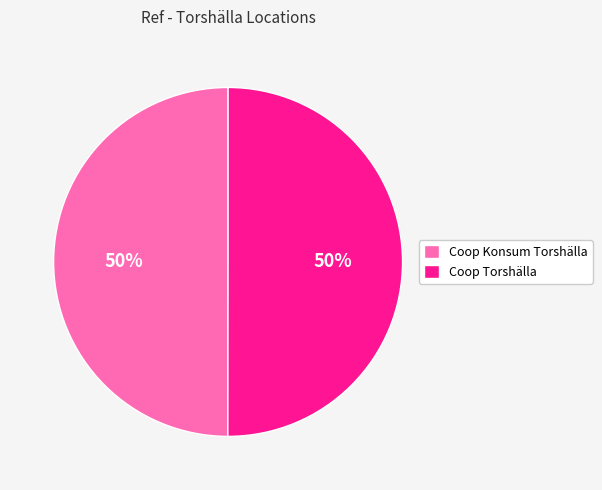

The Coop Torshälla slice represents 42% of the pie. True or false?

False